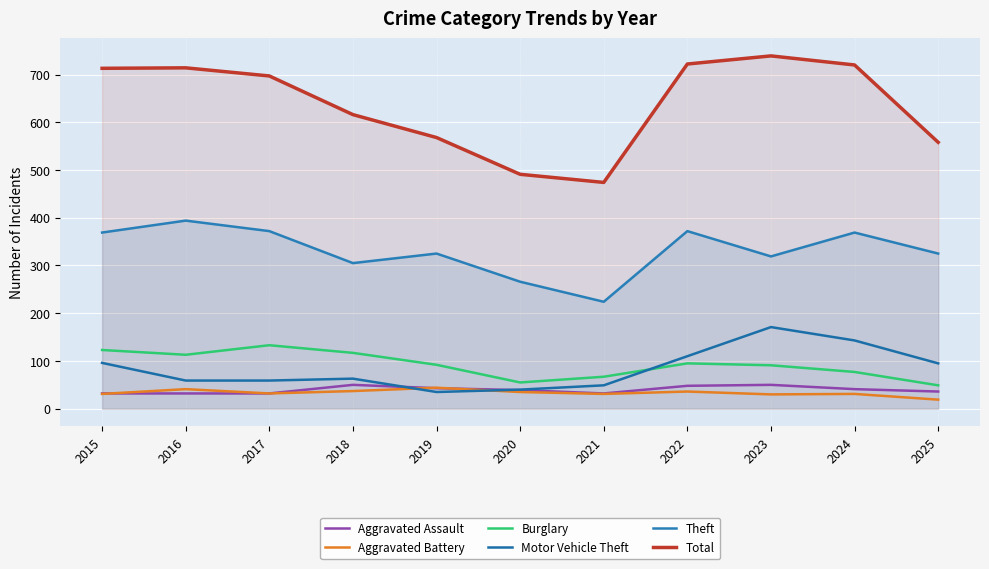

How many lines are shown in the chart?

6